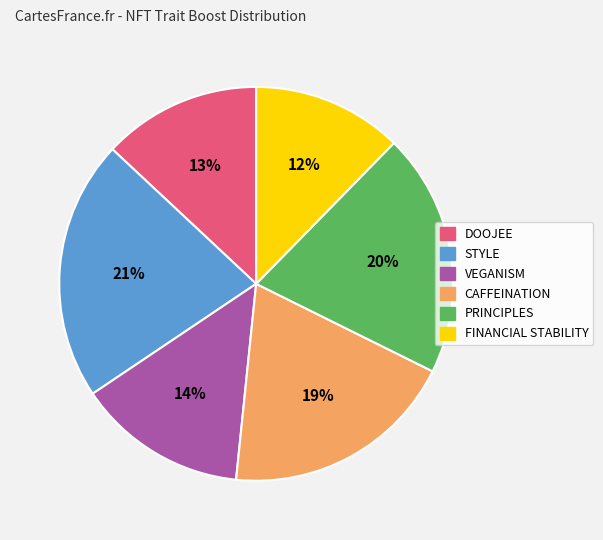

Is it true that CAFFEINATION is 19% of the pie?

True